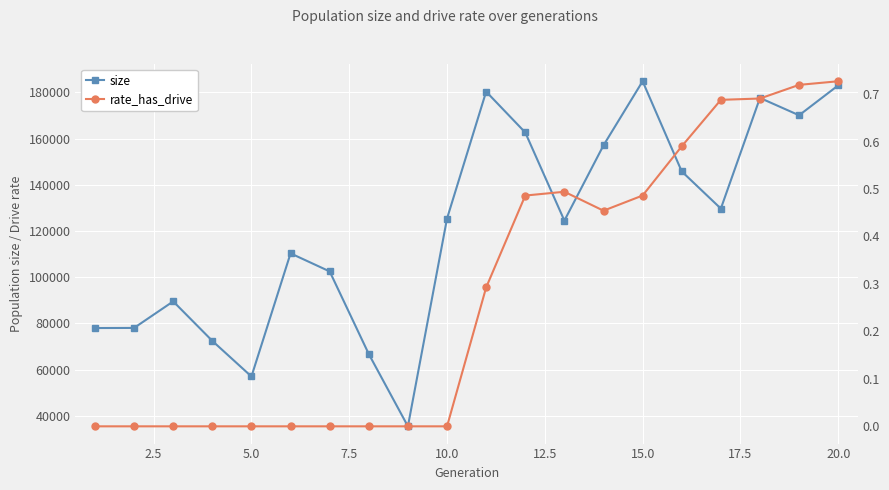

Reading right to left, what are all the values shown in this chart?

size: 183059.0	170113.0	177627.0	129729.0	145820.0	184843.0	157108.0	124525.0	162665.0	180353.0	125429.0	35483.0	66765.0	102532.0	110351.0	57052.0	72463.0	89563.0	78074.0	78026.0
rate_has_drive: 0.7	0.7	0.7	0.7	0.6	0.5	0.5	0.5	0.5	0.3	0.0	0.0	0.0	0.0	0.0	0.0	0.0	0.0	0.0	0.0